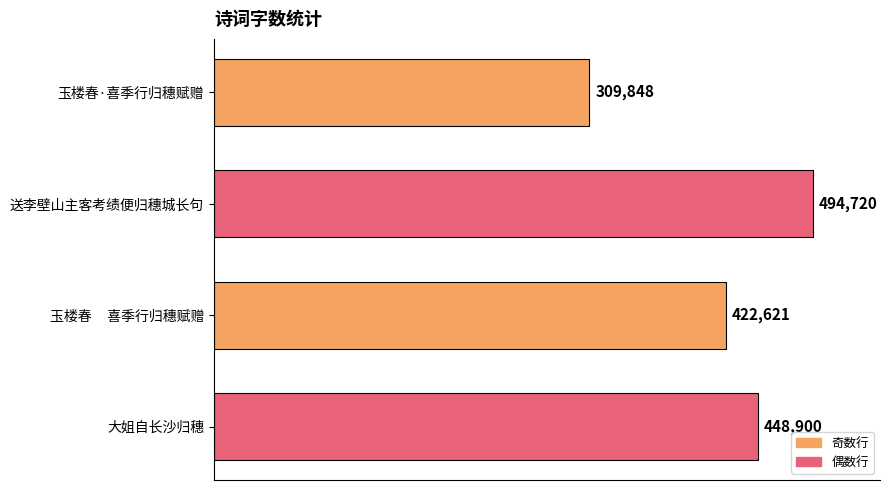

Is it true that the value at 送李壁山主客考绩便归穗城长句 is 494720?

True